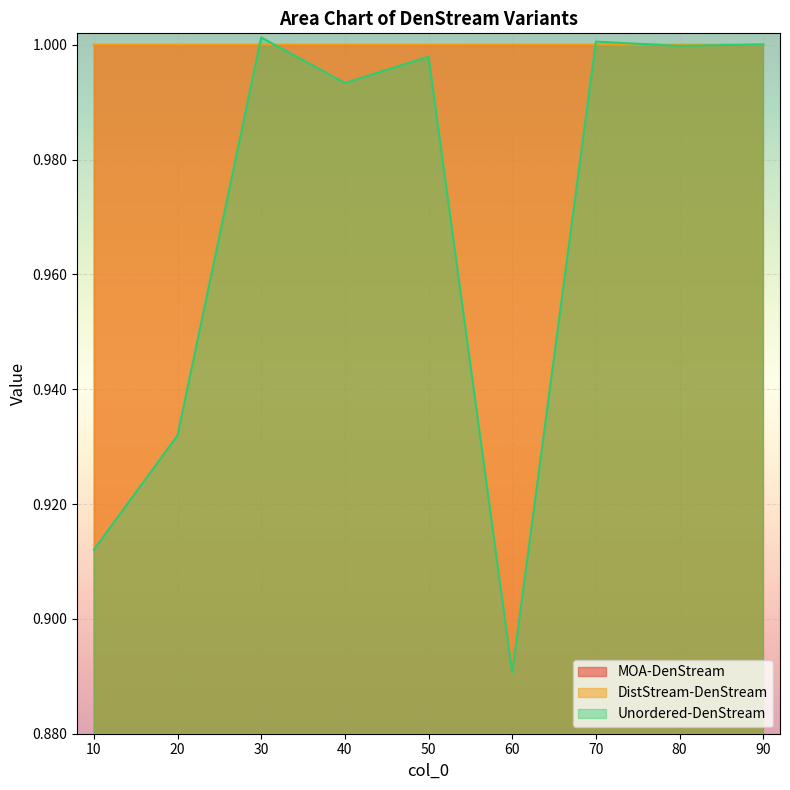

Which series changed the most between 60 and 90?

Unordered-DenStream